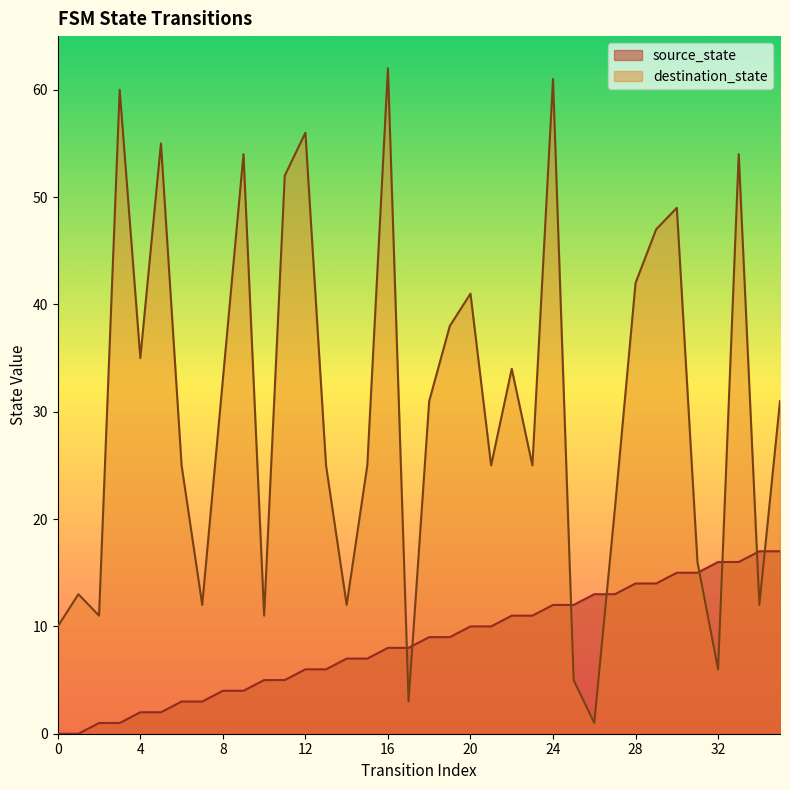

Is it true that source_state equals 18 at 23?

False